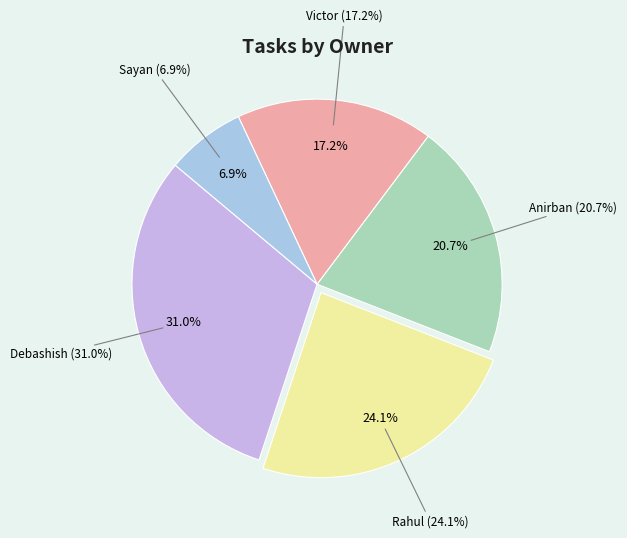

To the nearest percent, what is the average slice percentage?

20%